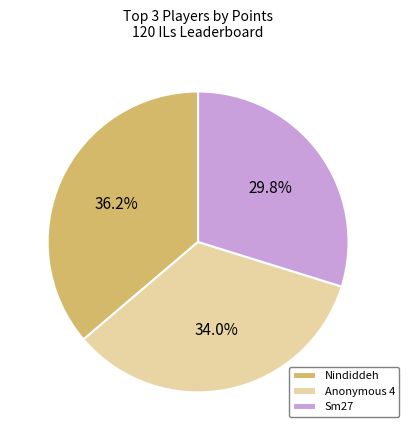

How much of the chart is everything except Anonymous 4?

66.0%